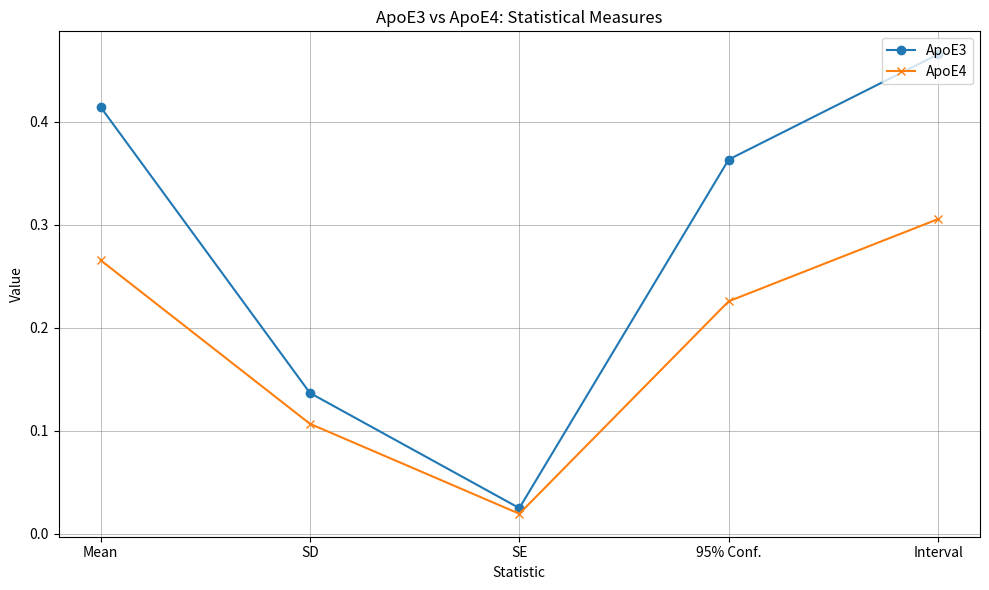

True or false: ApoE4 has a value of 0.4 at Mean.

False